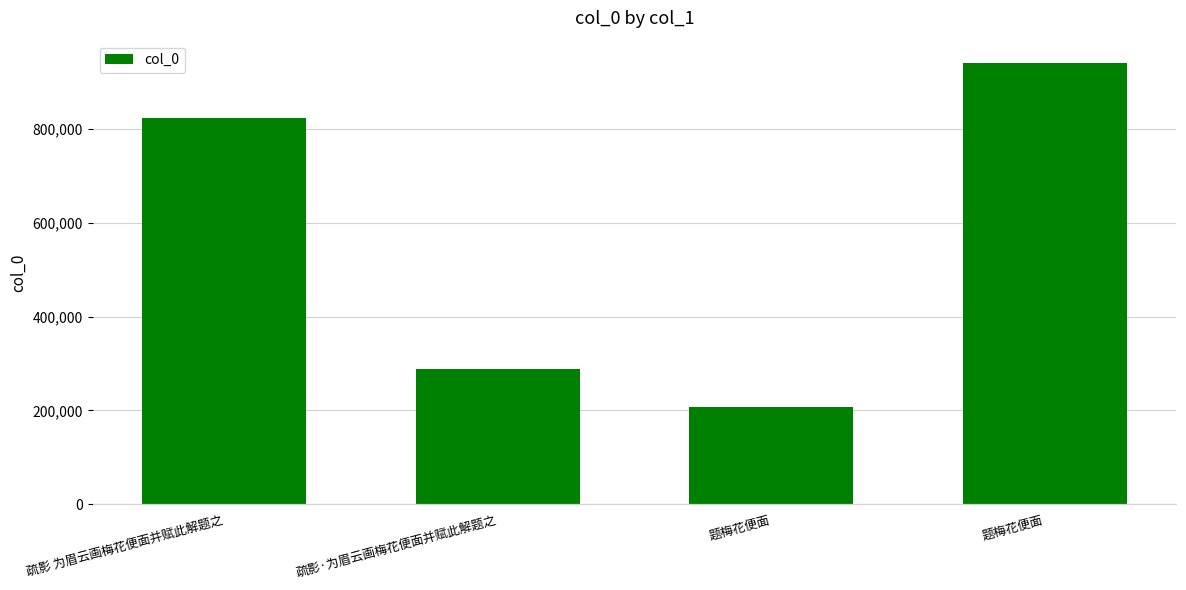

Where does the data first go above 823382?

题梅花便面